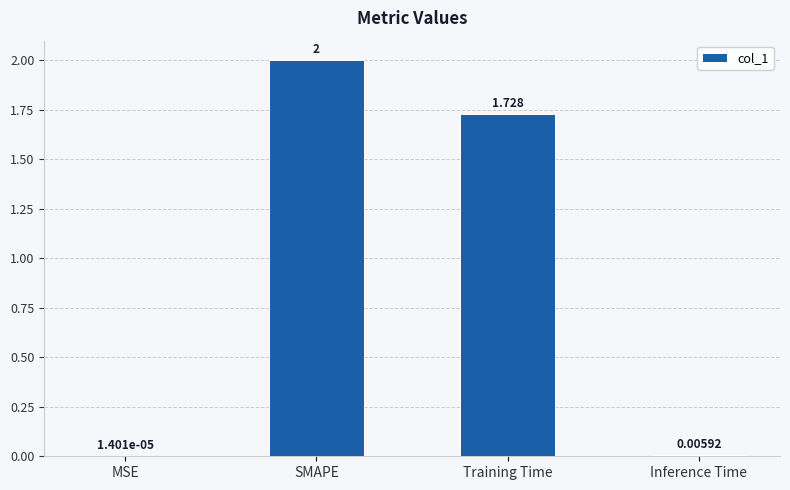

At which category does the chart reach its peak across all series?

SMAPE